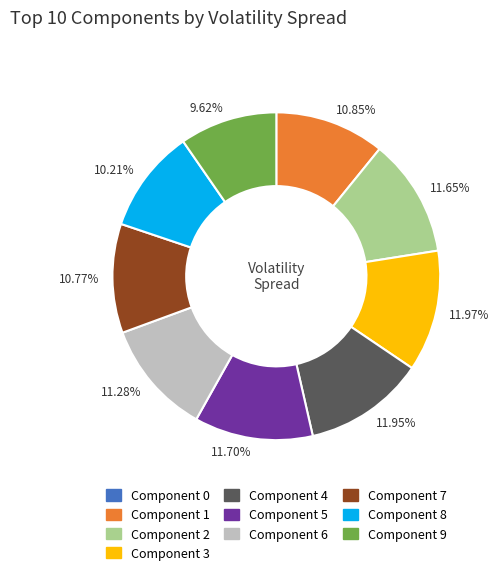

Is there a majority slice in this chart?

No